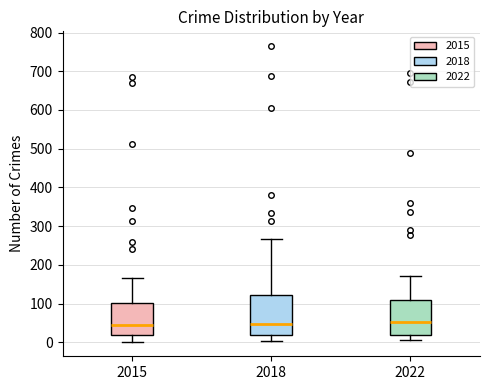

Where does the median line of the box at x = 2018 sit on the y-axis? The values are not printed on the chart, so give them approximately, as read against the axis.

50